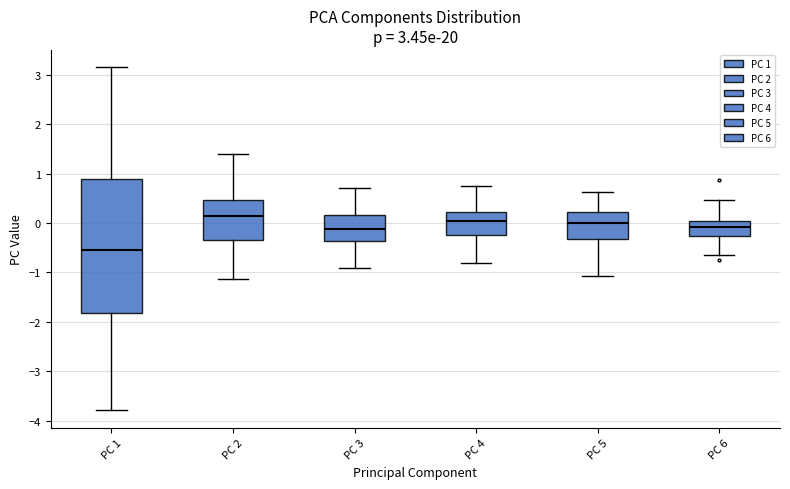

Which box is the tallest, from its lower edge to its upper edge?

PC 1